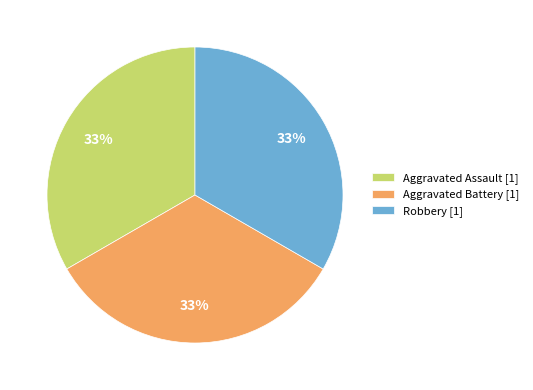

To the nearest percent, what is the difference between the largest and smallest slice percentages?

0%